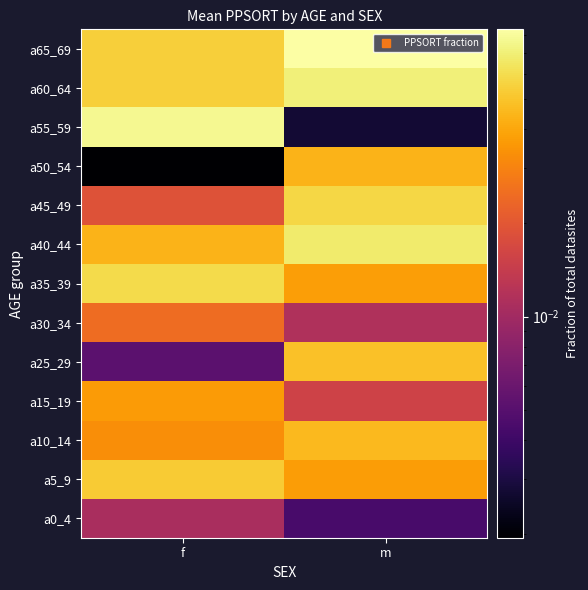

Reading right to left, what are all the values shown in this chart?

a0_4: m=0.0	f=0.0
a5_9: m=0.0	f=0.1
a10_14: m=0.0	f=0.0
a15_19: m=0.0	f=0.0
a25_29: m=0.0	f=0.0
a30_34: m=0.0	f=0.0
a35_39: m=0.0	f=0.1
a40_44: m=0.1	f=0.0
a45_49: m=0.1	f=0.0
a50_54: m=0.0	f=0.0
a55_59: m=0.0	f=0.1
a60_64: m=0.1	f=0.1
a65_69: m=0.1	f=0.1